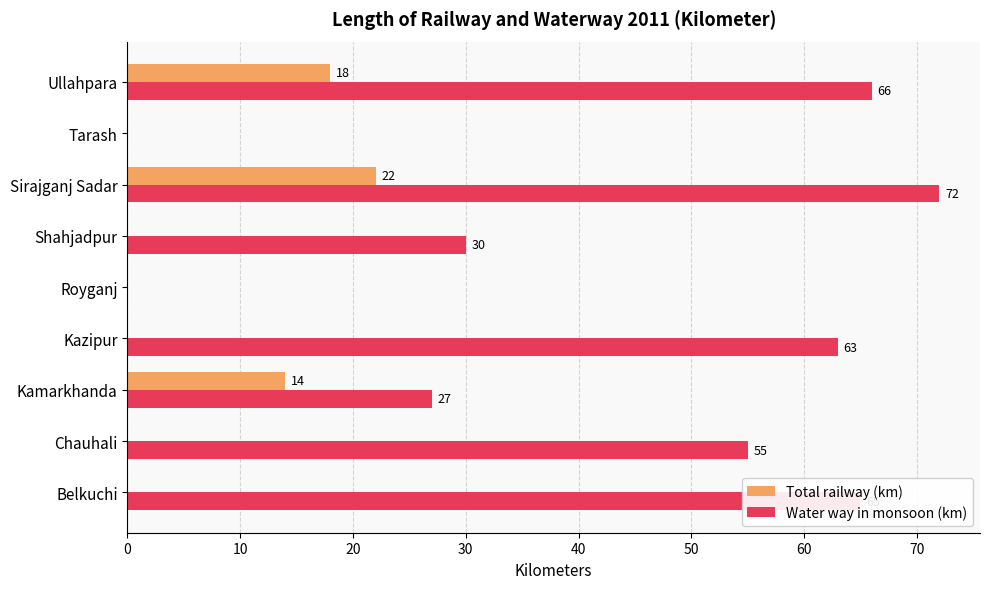

How many positive values does the Total railway (km) series have?

3